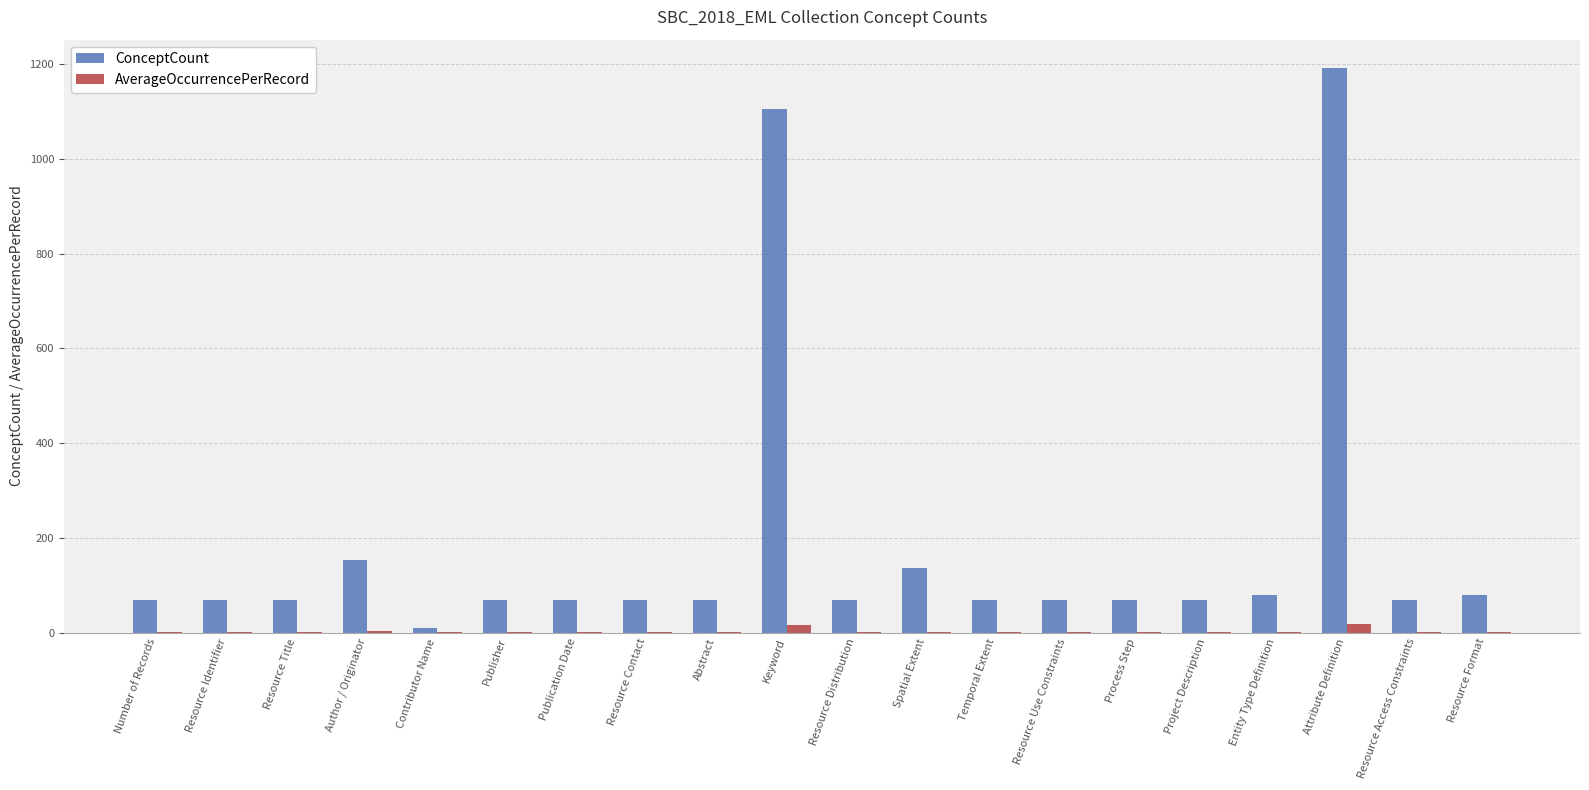

What is the spread (max minus min) of values at Abstract?

67.0